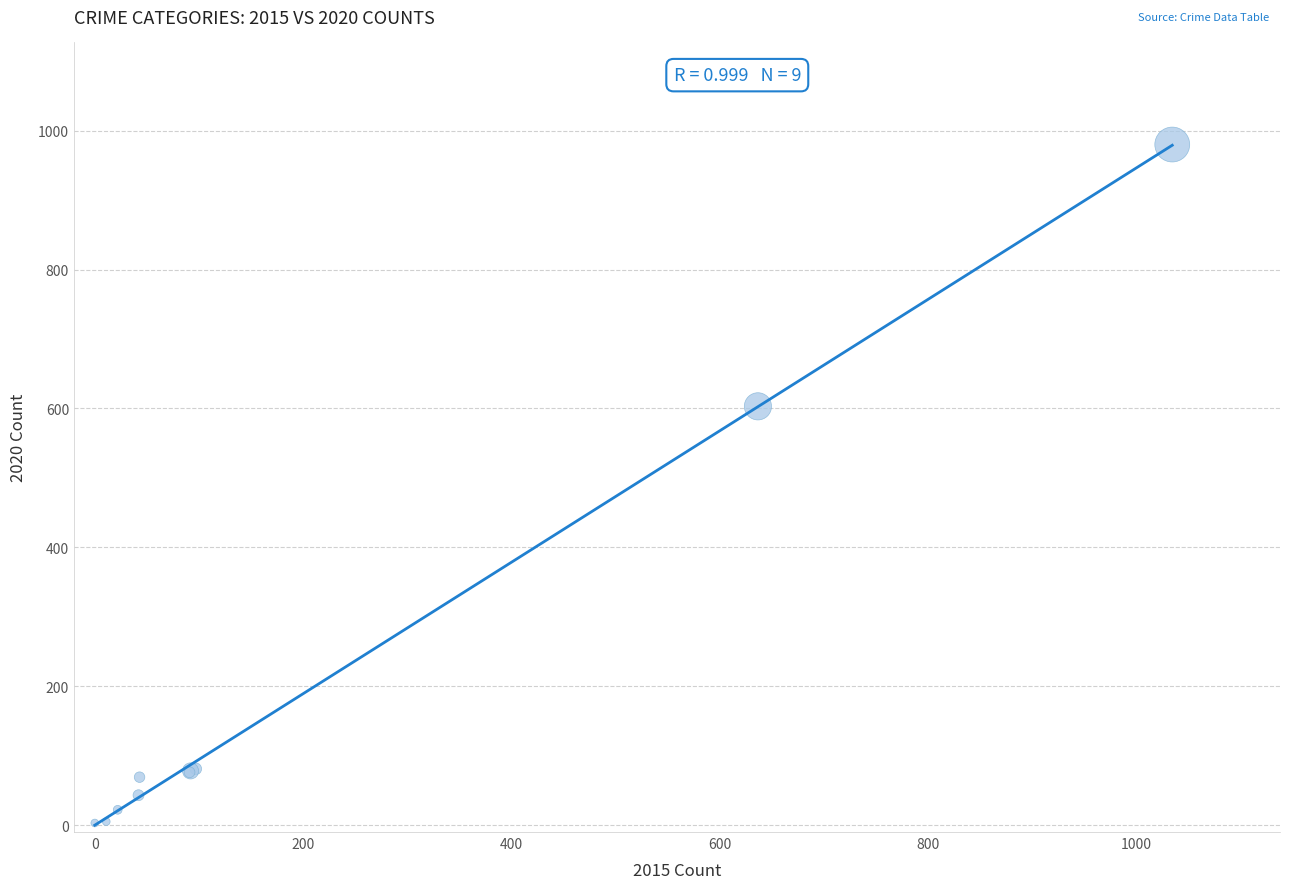

What Y value in the scatter plot is closest to 491?

603